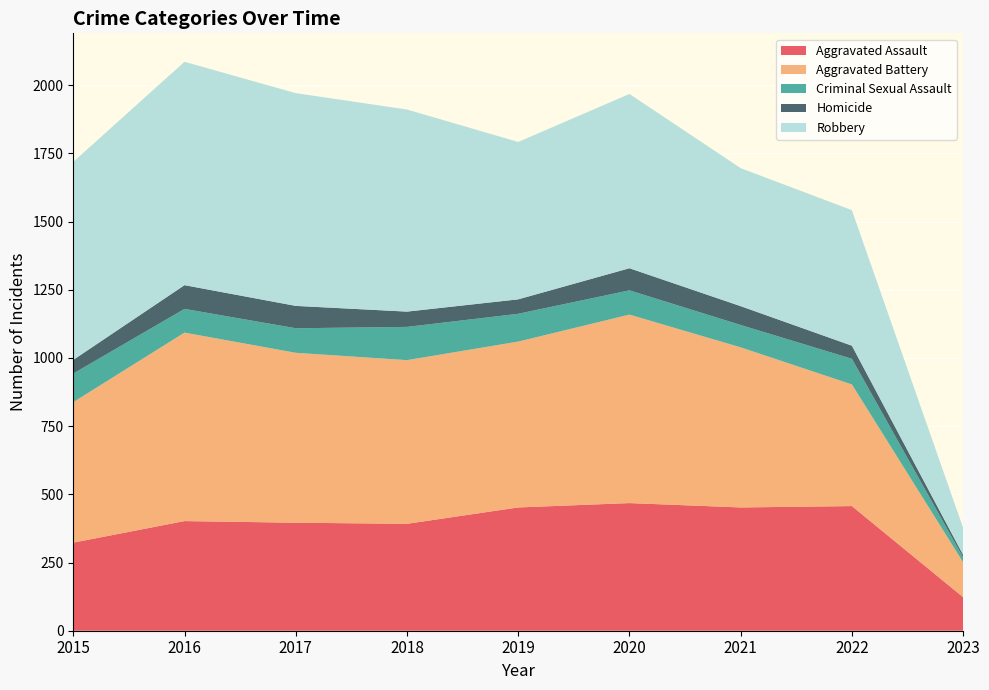

Reading right to left, what are all the values shown in this chart?

Aggravated Assault: 2023=123	2022=457	2021=452	2020=468	2019=452	2018=392	2017=396	2016=402	2015=323
Aggravated Battery: 2023=128	2022=446	2021=587	2020=691	2019=608	2018=600	2017=623	2016=691	2015=515
Criminal Sexual Assault: 2023=18	2022=94	2021=82	2020=89	2019=102	2018=122	2017=90	2016=87	2015=105
Homicide: 2023=9	2022=48	2021=69	2020=81	2019=53	2018=56	2017=82	2016=87	2015=50
Robbery: 2023=99	2022=497	2021=506	2020=639	2019=577	2018=741	2017=780	2016=819	2015=726